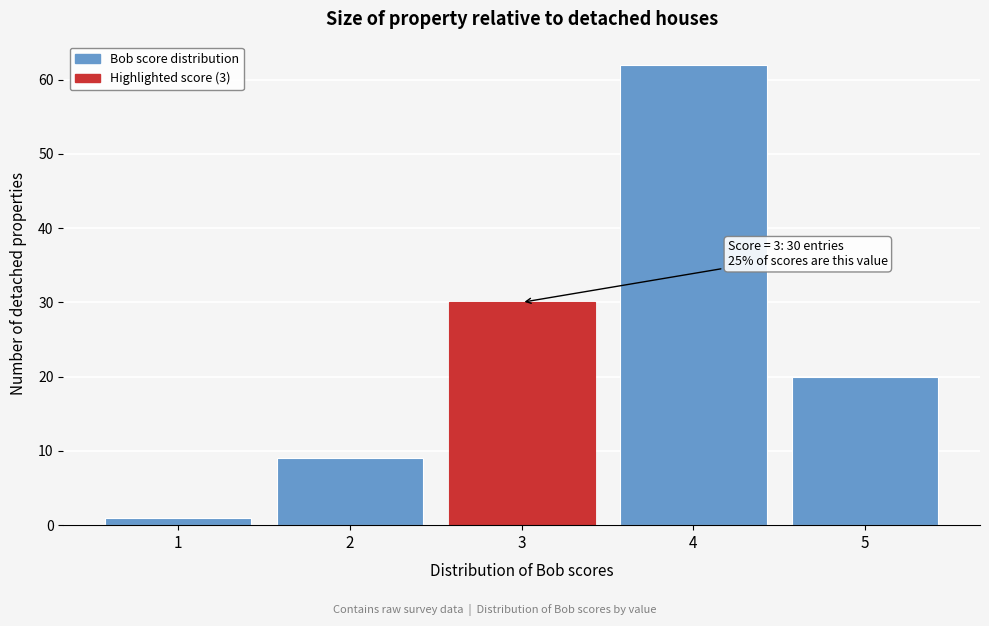

Which range on the x-axis has the tallest bar?

3.5 to 4.5